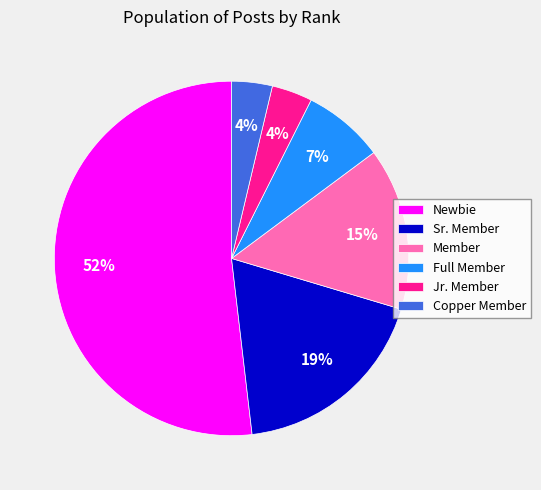

How many slices are in this pie chart?

6